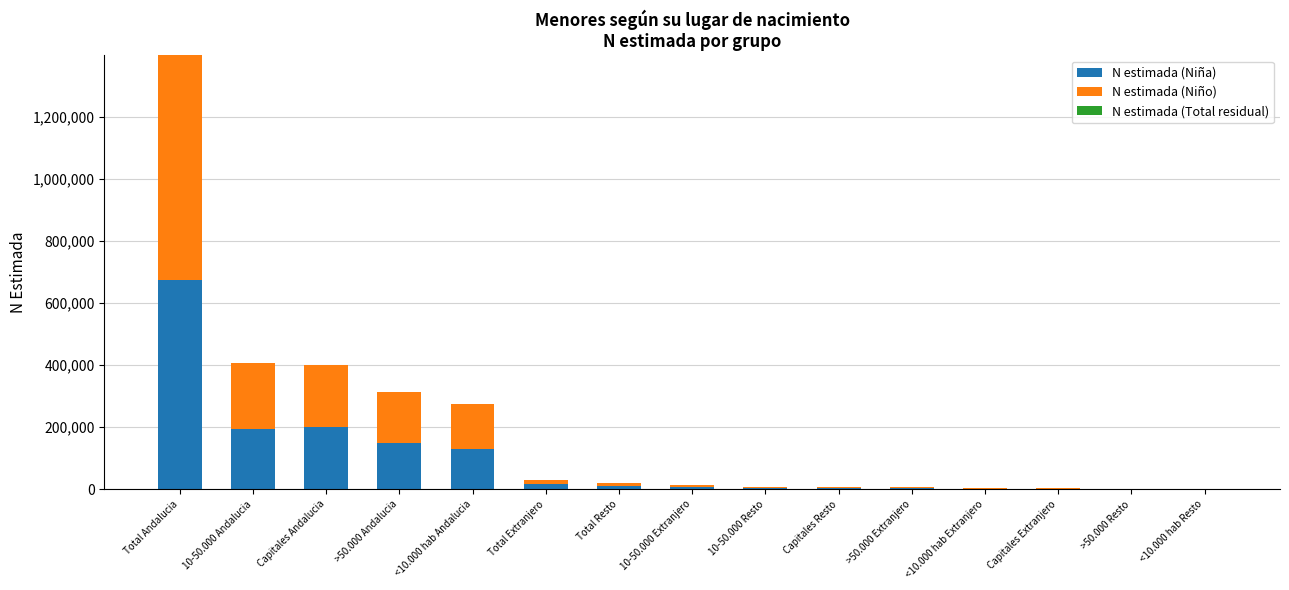

Which category has the highest value in the N estimada (Niña) series?

Total Andalucia